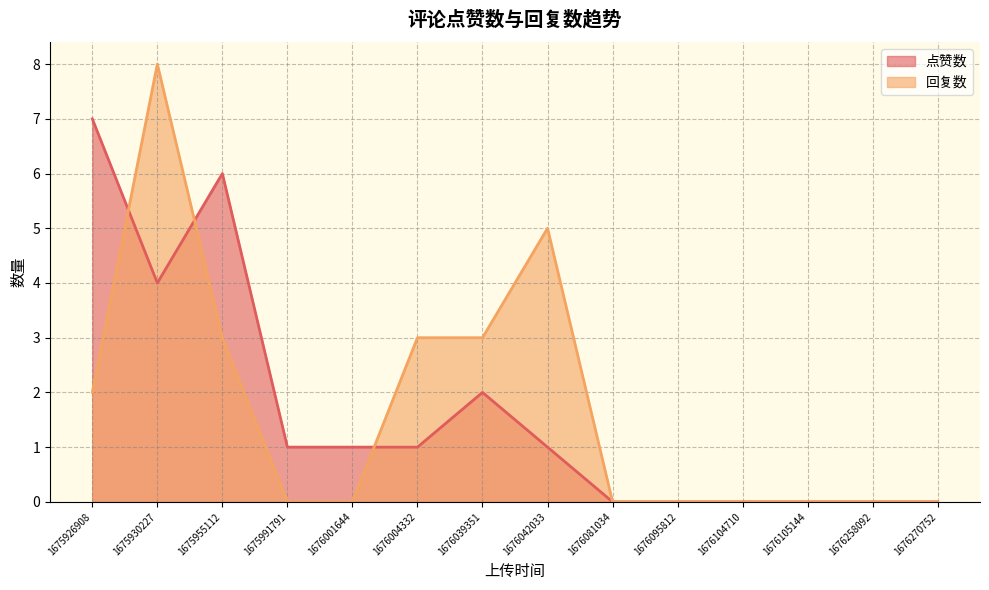

At which category does 点赞数 reach its first local peak?

1675955112